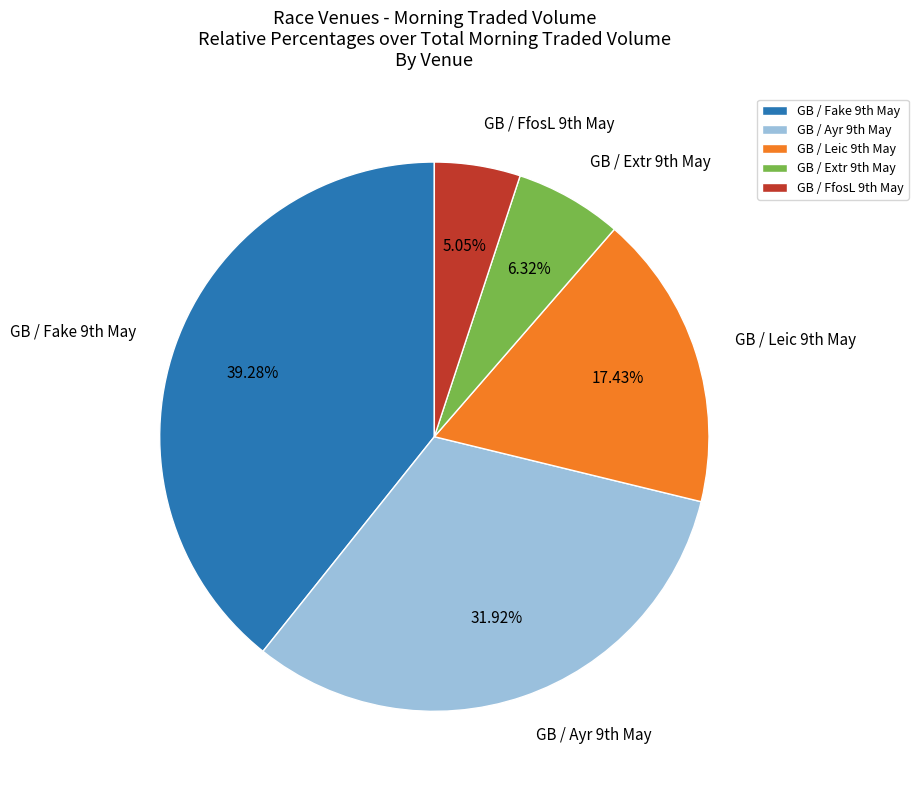

Rank the categories by value from highest to lowest.

GB / Fake 9th May, GB / Ayr 9th May, GB / Leic 9th May, GB / Extr 9th May, GB / FfosL 9th May